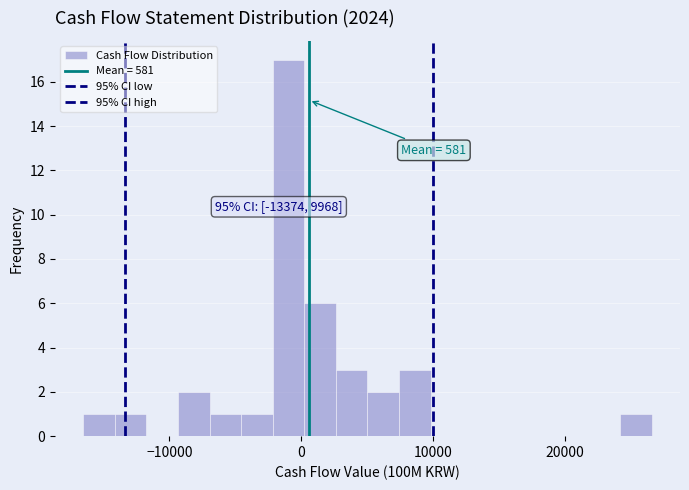

Around what value on the x-axis is the tallest bar? Give the approximate position of its centre, as read against the axis.

-1000